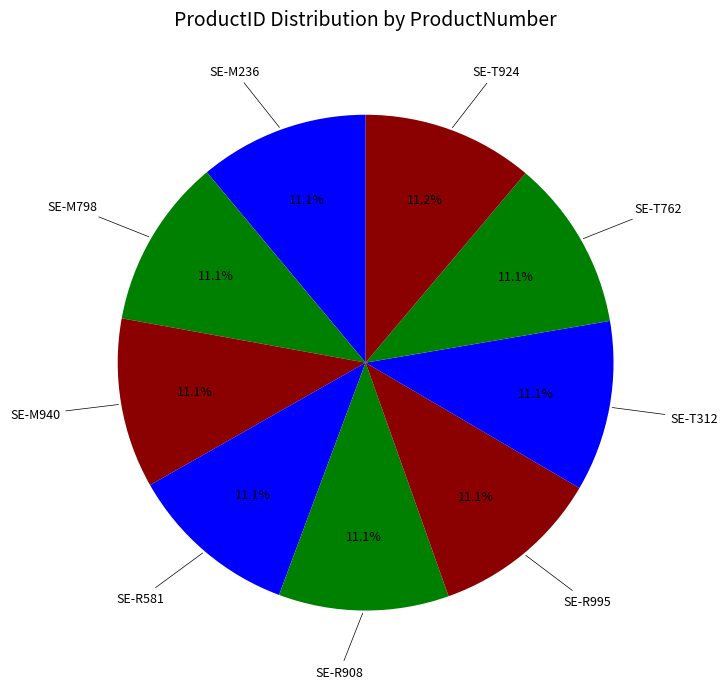

How much of the chart is everything except SE-T312?

88.9%